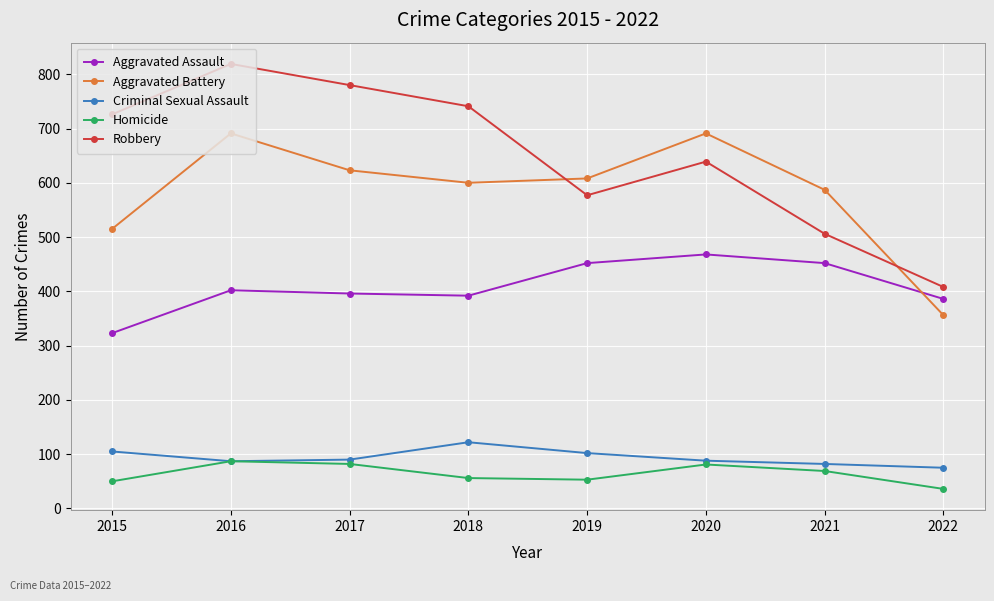

What is the difference between the highest and lowest values at 2018?

685